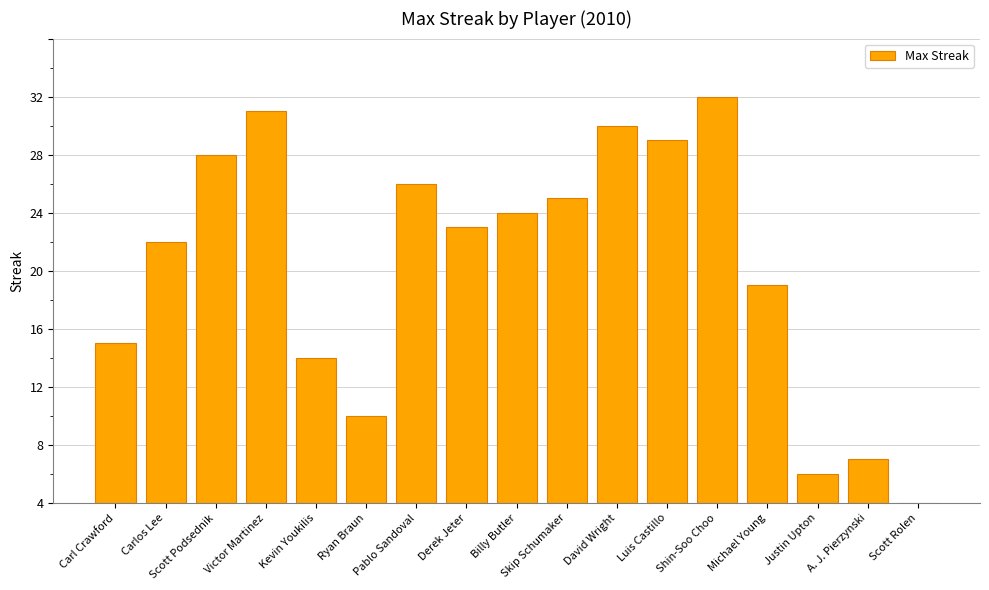

What is the difference between the second highest and second lowest values?

25